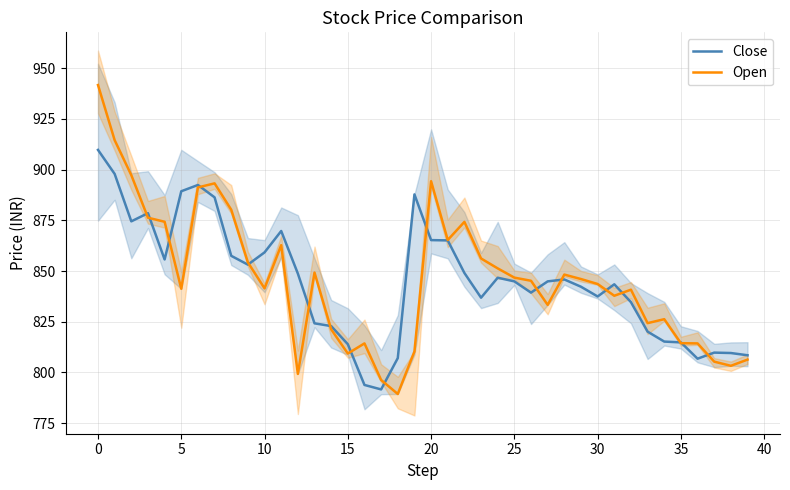

What is the lowest value of the Open series?

789.4